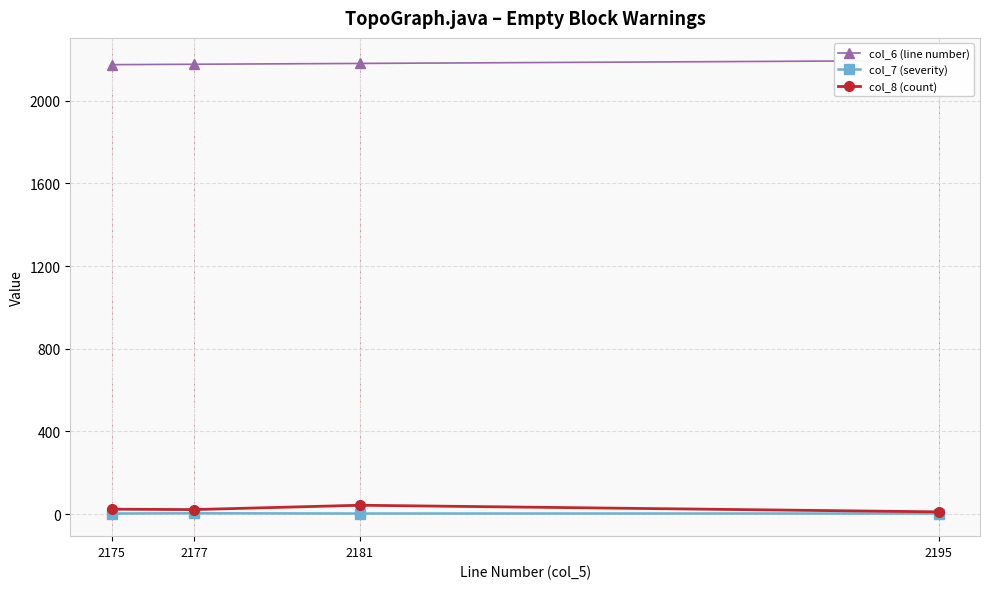

What is the value of the col_8 (count) point at the 3rd from the left?

43